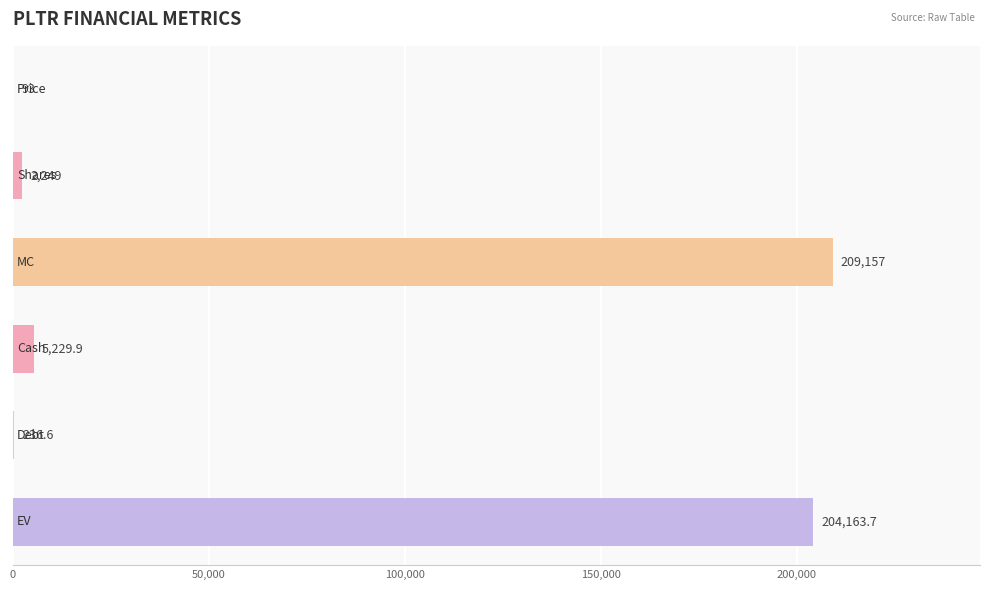

What is the greatest value displayed?

209157.0